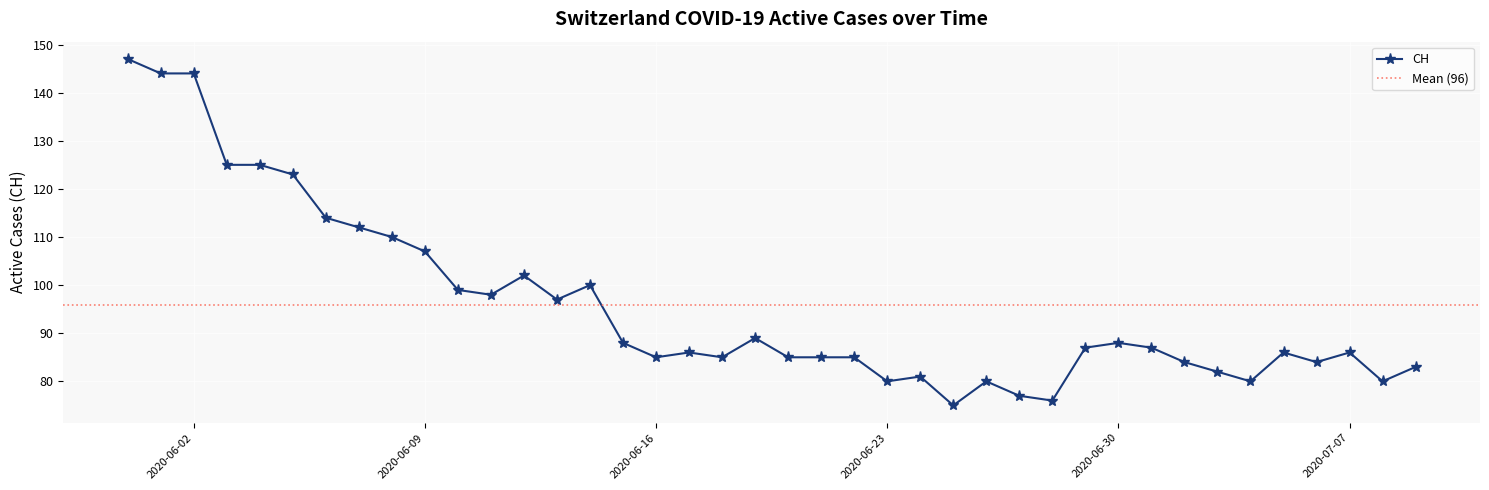

Is it true that the value at 2020-06-28 is 110?

False